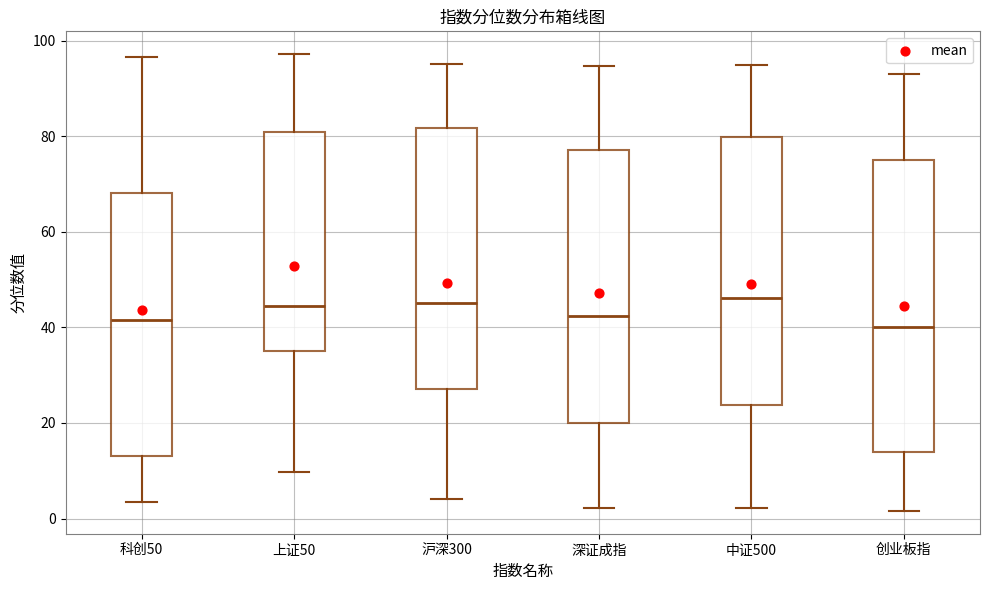

Where is the lower edge of the box for 科创50 on the y-axis? The values are not printed on the chart, so give them approximately, as read against the axis.

14